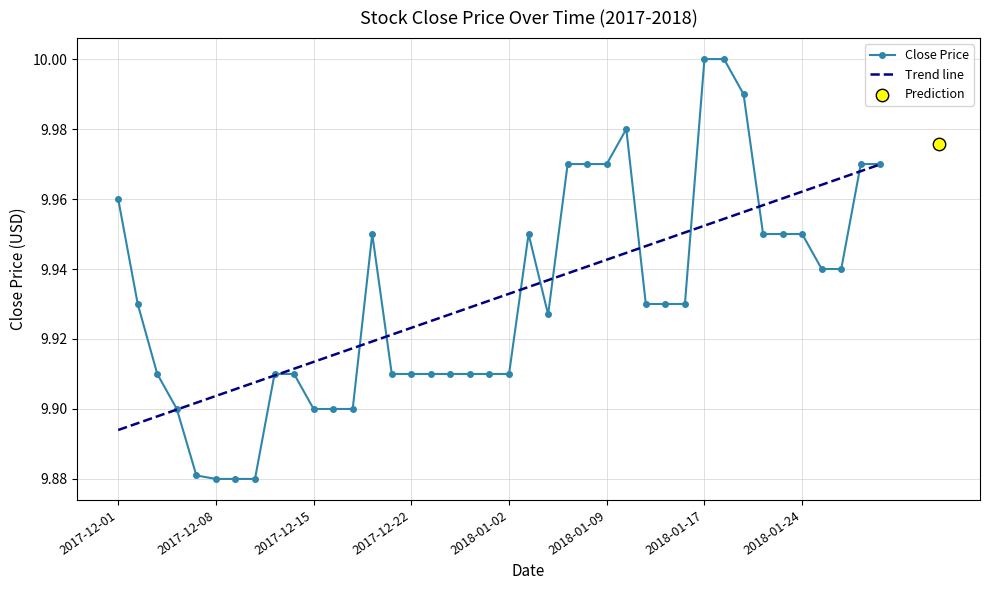

What is the ratio of the value at 2018-01-05 to the value at 2018-01-12?

1.0